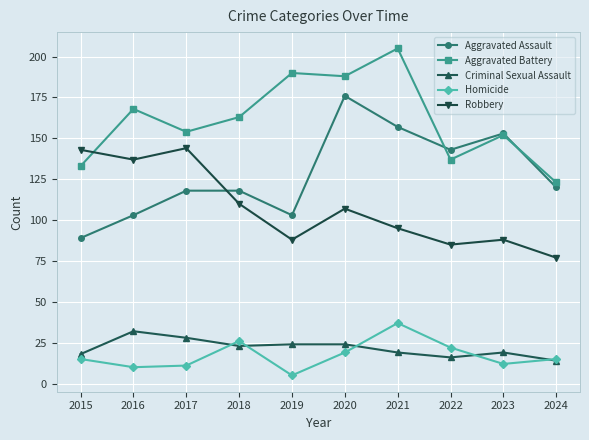

Reading left to right, extract all data points from this chart.

Aggravated Assault: 89	103	118	118	103	176	157	143	153	120
Aggravated Battery: 133	168	154	163	190	188	205	137	152	123
Criminal Sexual Assault: 18	32	28	23	24	24	19	16	19	14
Homicide: 15	10	11	26	5	19	37	22	12	15
Robbery: 143	137	144	110	88	107	95	85	88	77